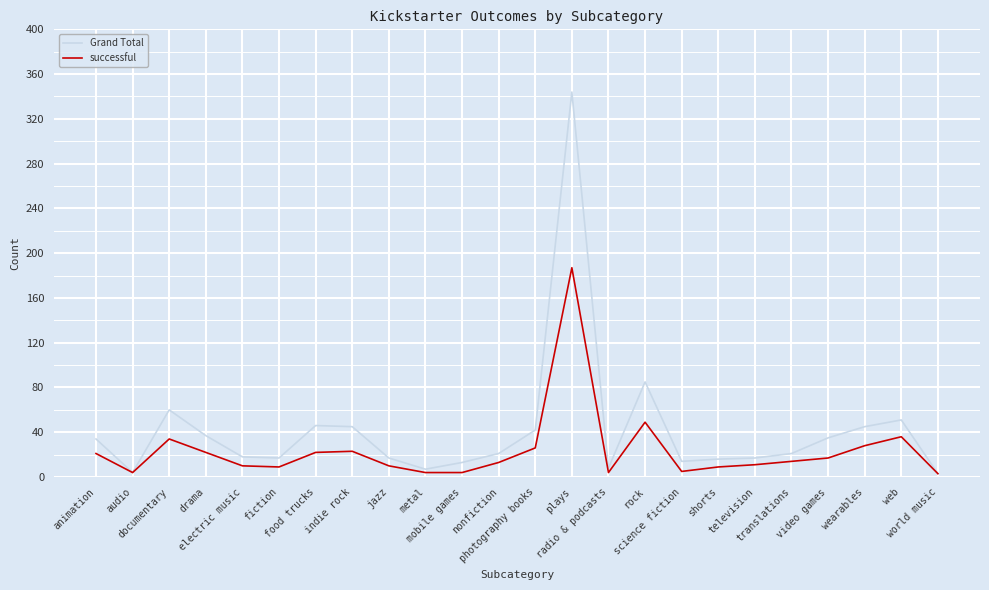

What is the approximate value of successful at food trucks, to the nearest 10?

20